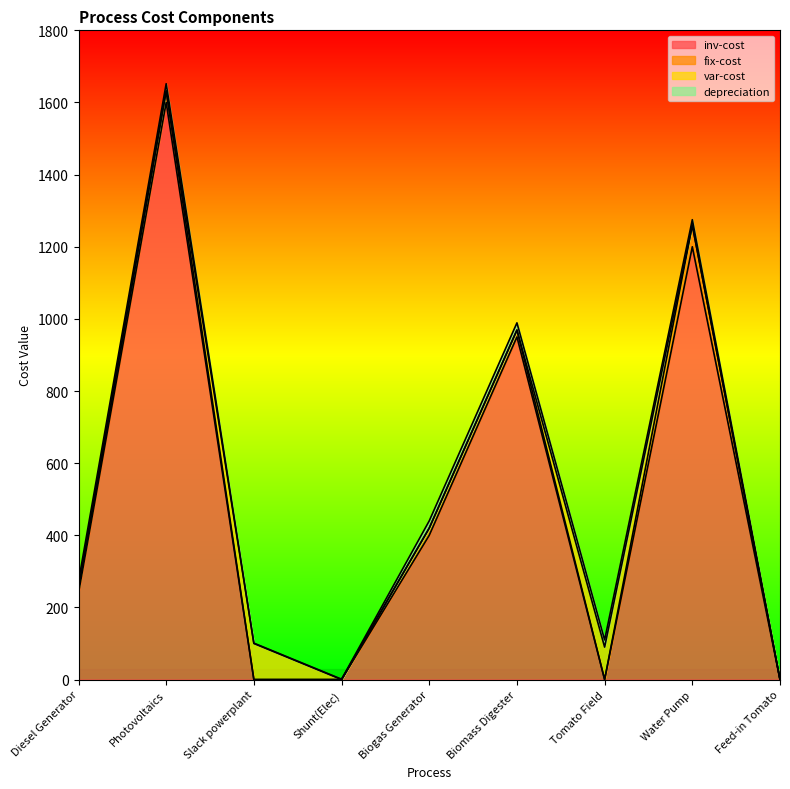

What is the sum of all depreciation values?

118.0